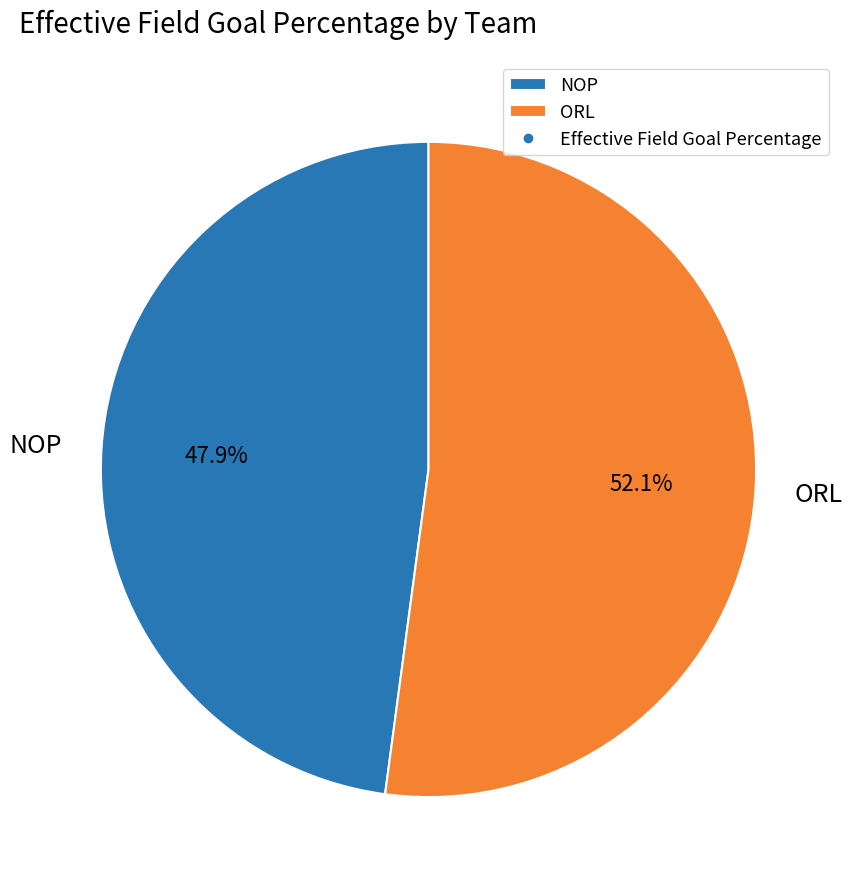

Which category accounts for the majority?

ORL